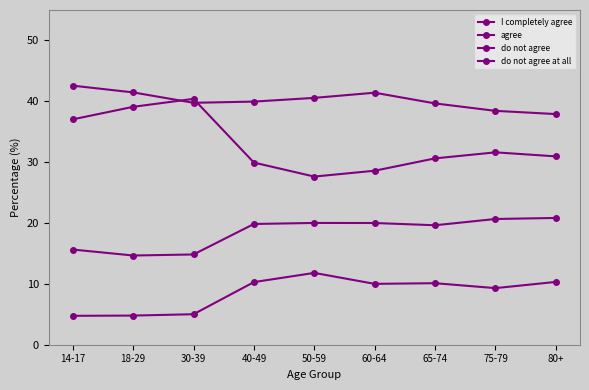

What is the average value of the do not agree at all series?

8.5